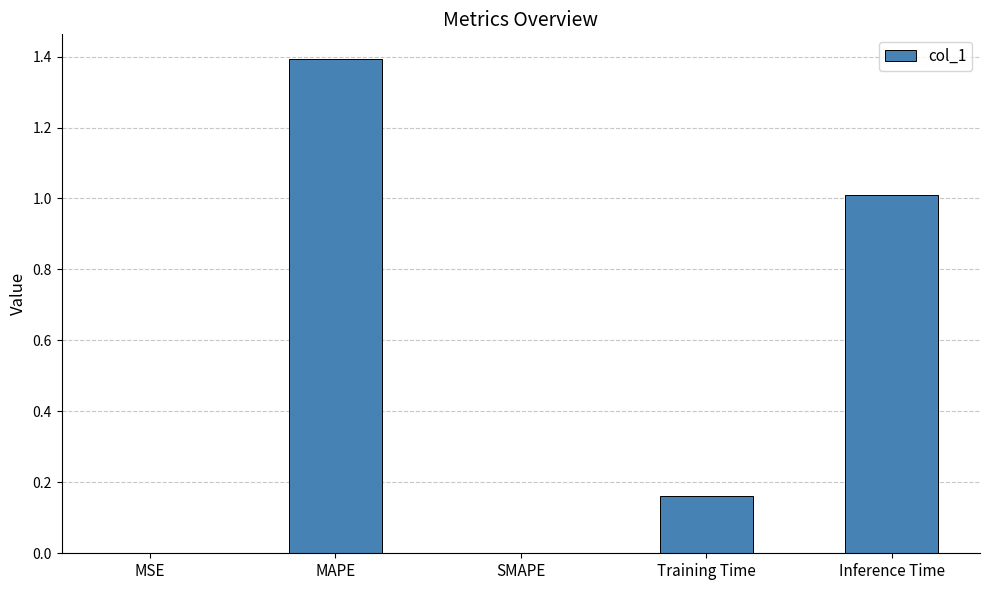

Which has a higher value, SMAPE or Training Time?

Training Time